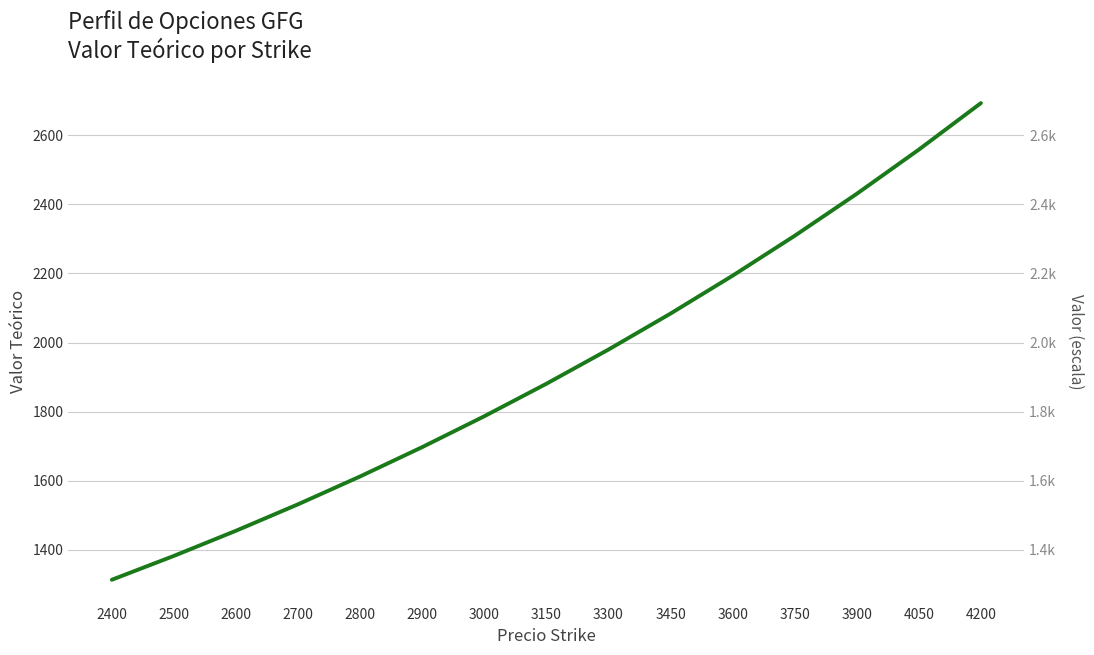

Reading left to right, transcribe all the data shown in this chart.

2400=1313.4	2500=1382.6	2600=1455.3	2700=1531.9	2800=1612.5	2900=1697.4	3000=1786.8	3150=1880.8	3300=1979.8	3450=2084.0	3600=2193.7	3750=2309.1	3900=2430.7	4050=2558.6	4200=2693.2